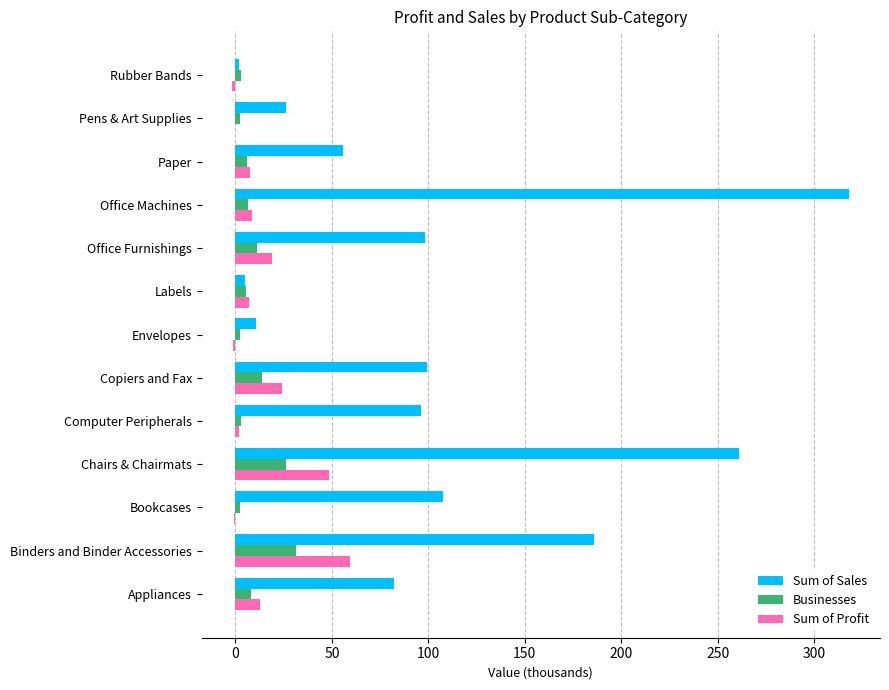

What is the sum of all Sum of Profit values?

184.7